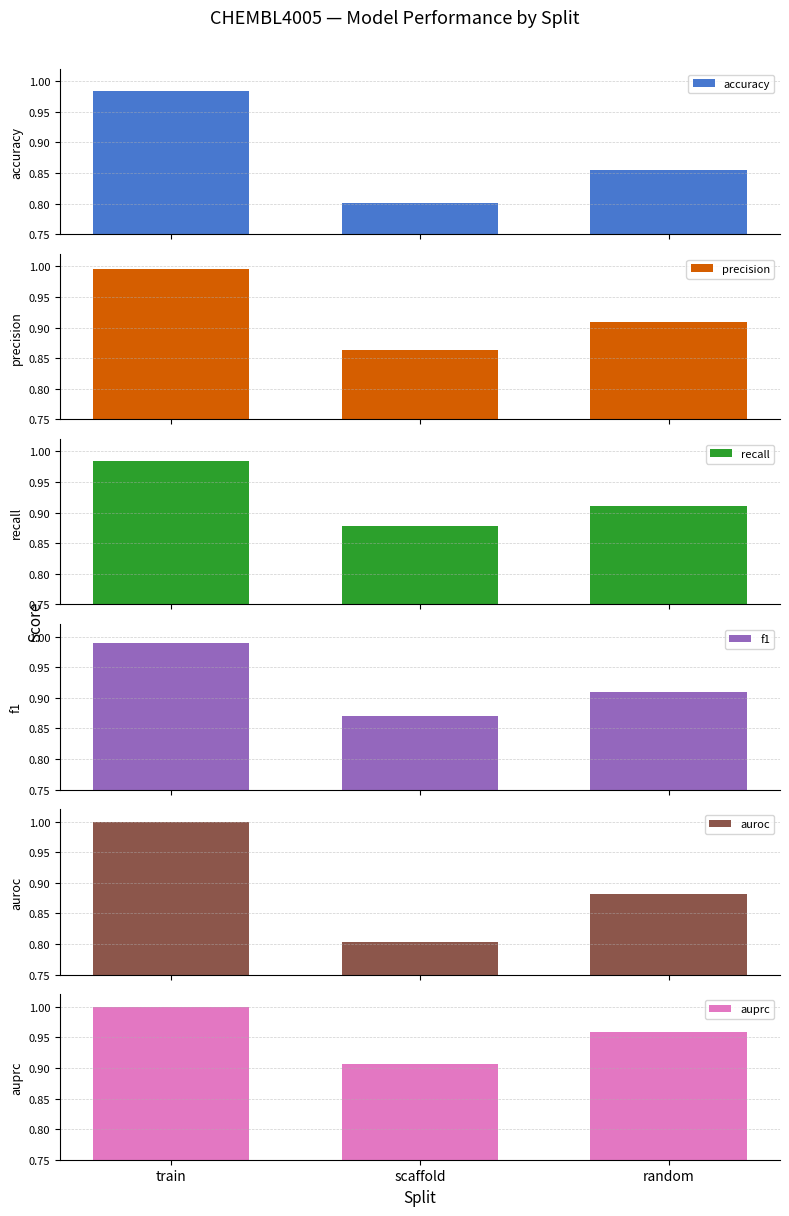

Between scaffold and random, which series saw the biggest shift?

auroc